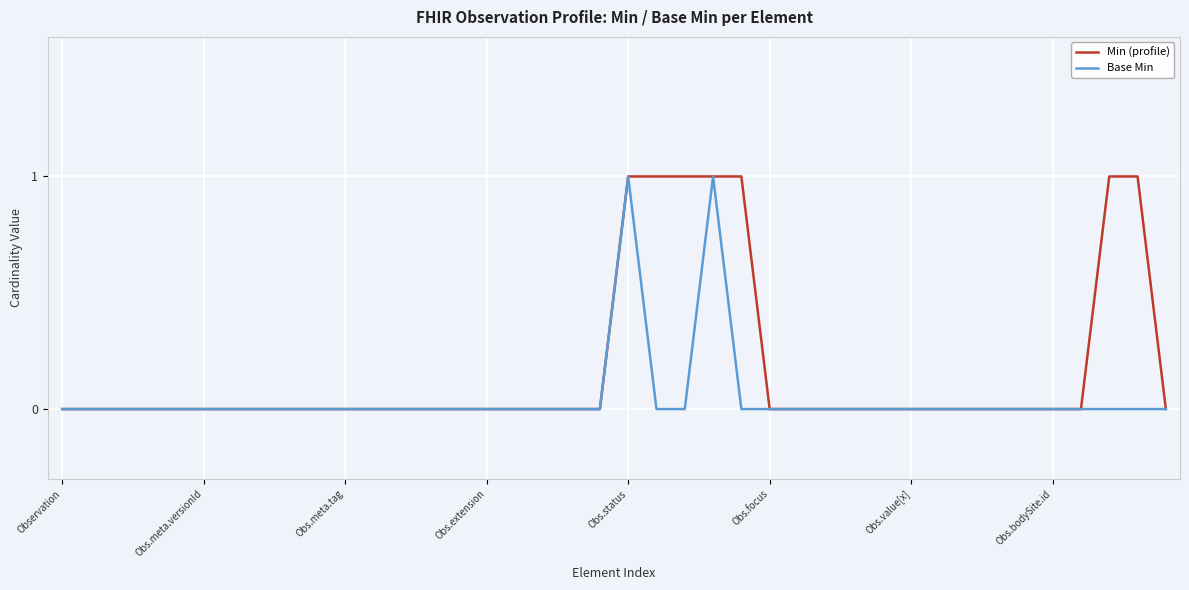

Rank the series by their average value, from highest to lowest.

Min (profile), Base Min